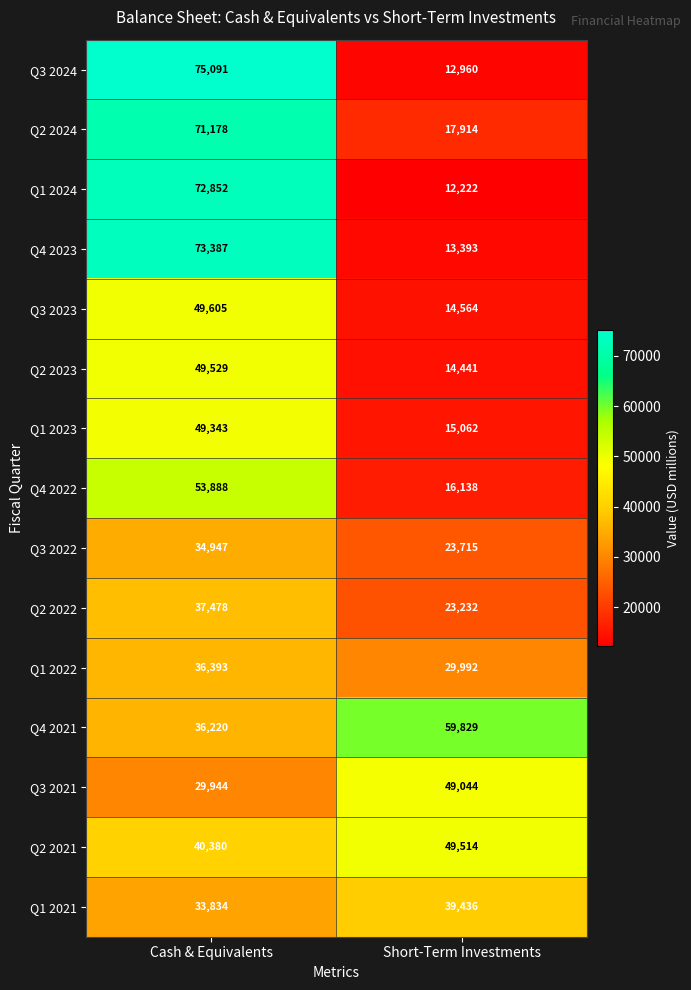

Read the Q1 2024 value at Cash & Equivalents, to the nearest 50.

72850